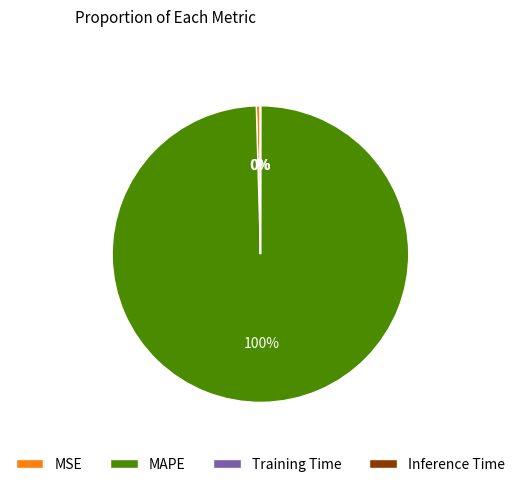

Combined, do MSE and MAPE account for over 50%?

Yes